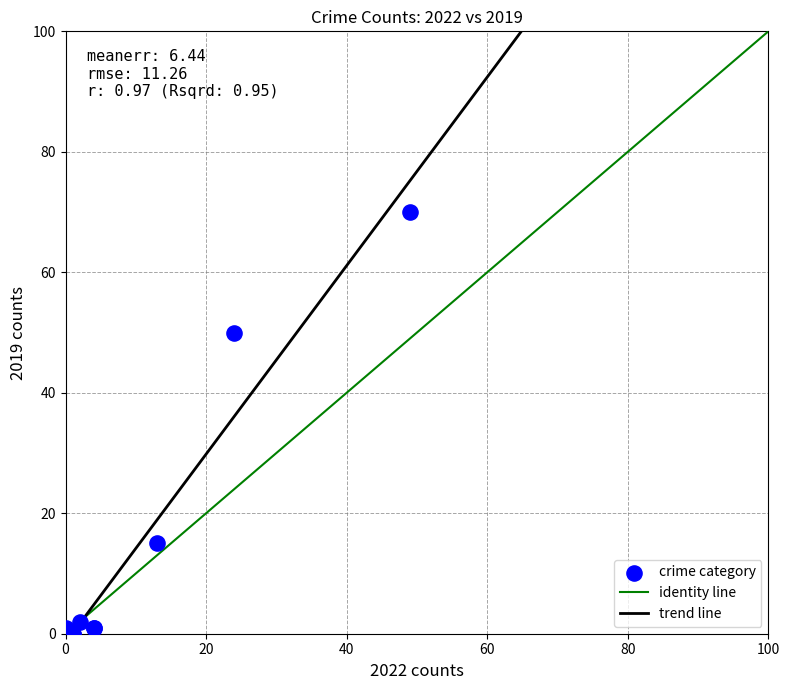

What Y value in the scatter plot is closest to 35?

50